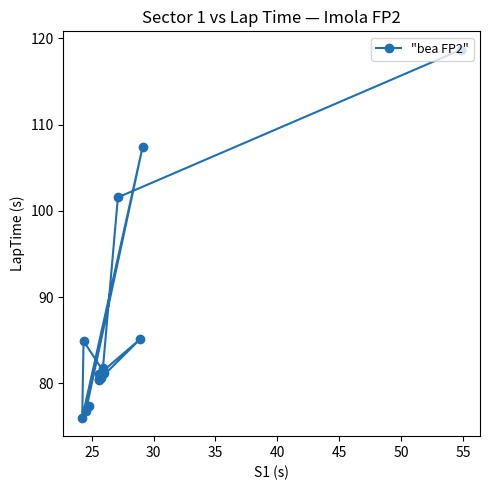

What is the difference between the second highest and minimum values?

31.4